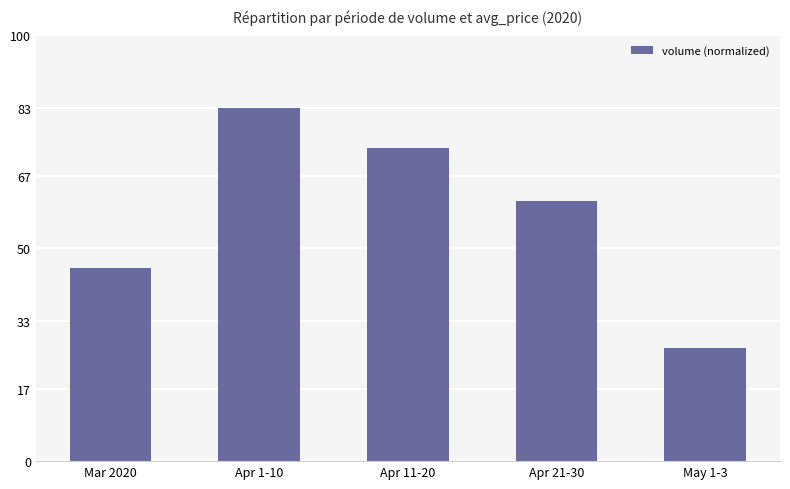

What is the smallest value displayed?

26.6